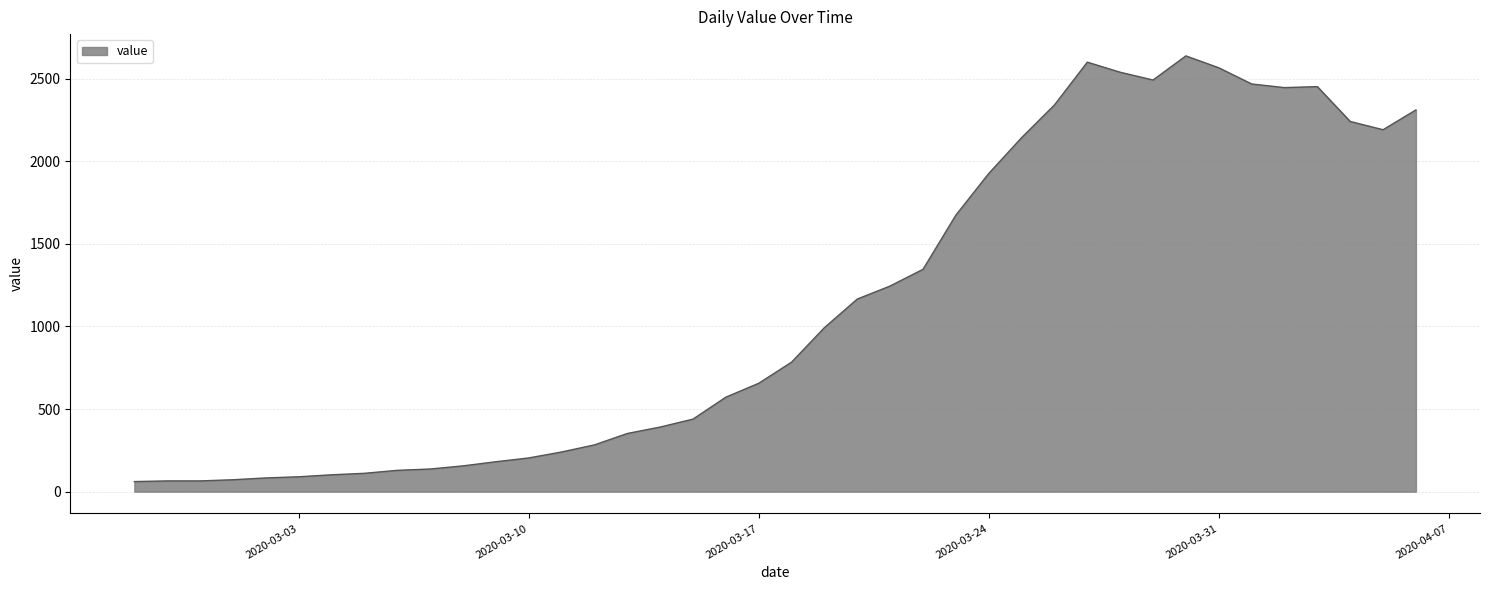

What is the smallest value displayed?

61